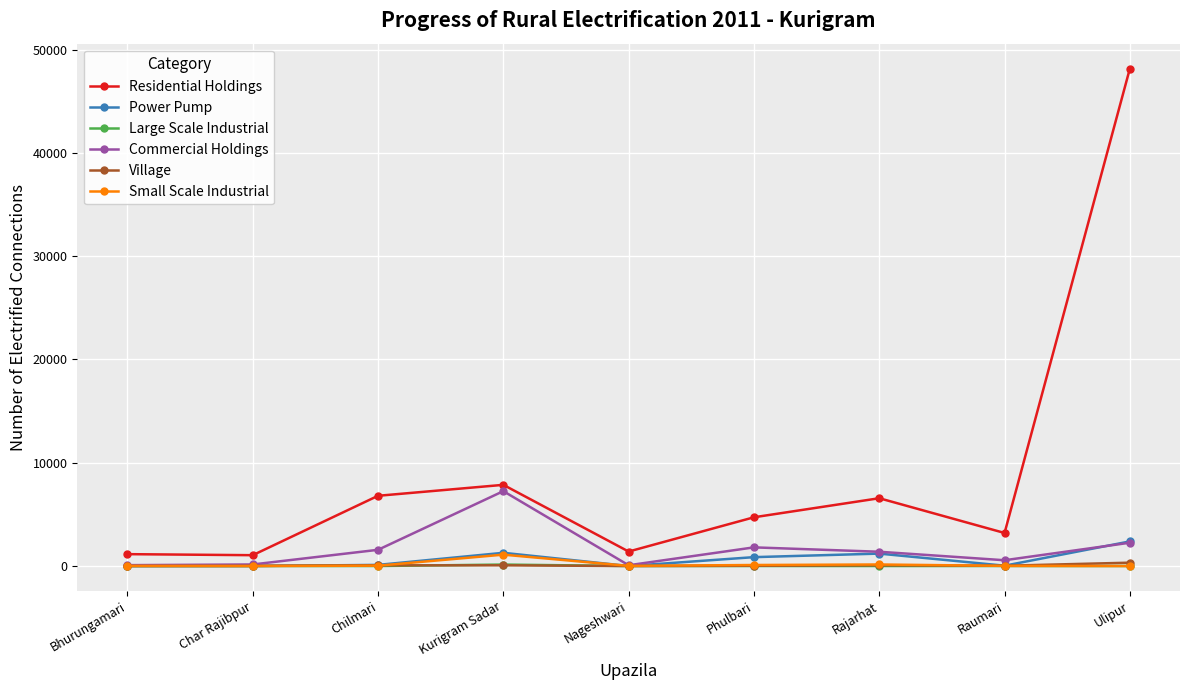

At which category is the sum across all series the highest?

Ulipur